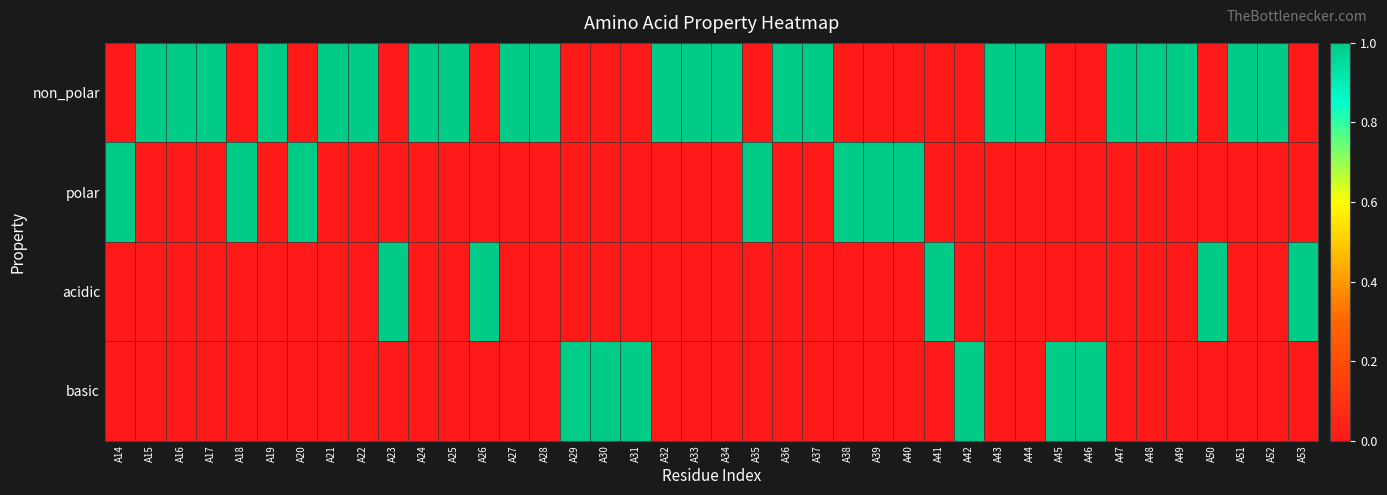

Which series has the largest total across all categories?

non_polar